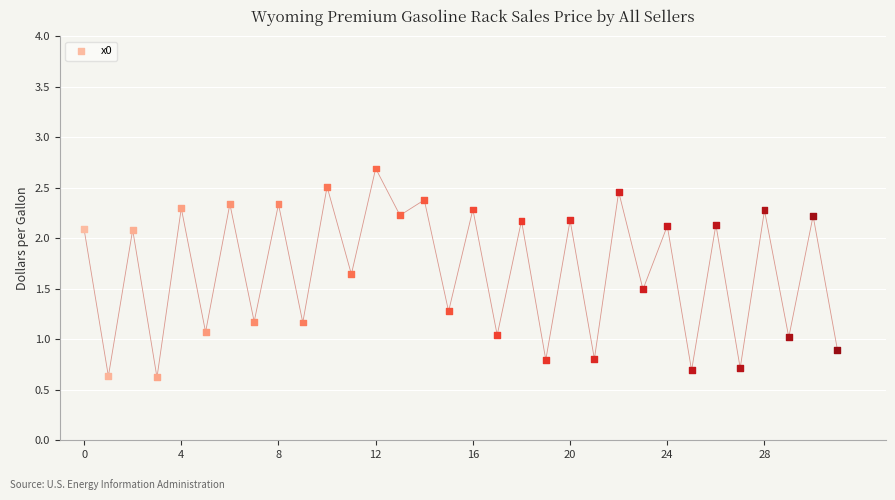

What is the range of Y values (max minus min)?

2.1